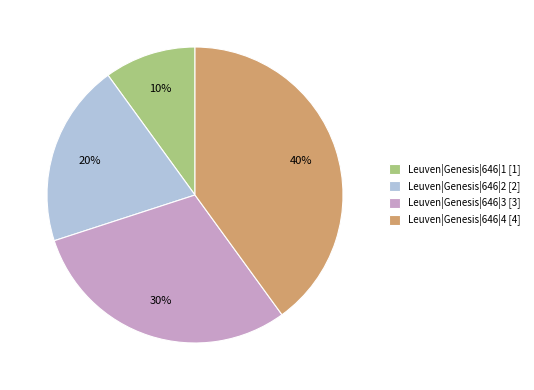

Which has a higher value, Leuven|Genesis|646|1 [1] or Leuven|Genesis|646|2 [2]?

Leuven|Genesis|646|2 [2]